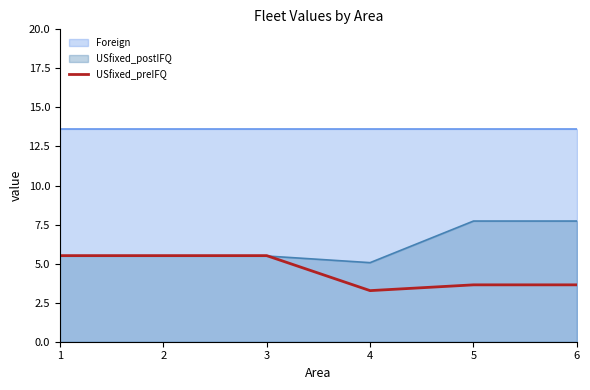

Between 1 and 4, which is larger?

1